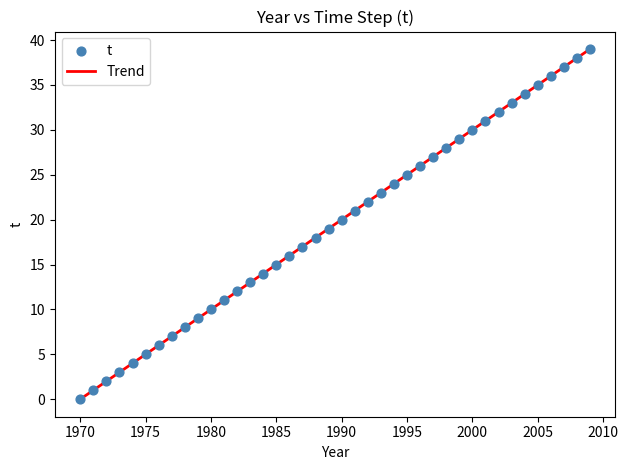

What is the range of Y values (max minus min)?

39